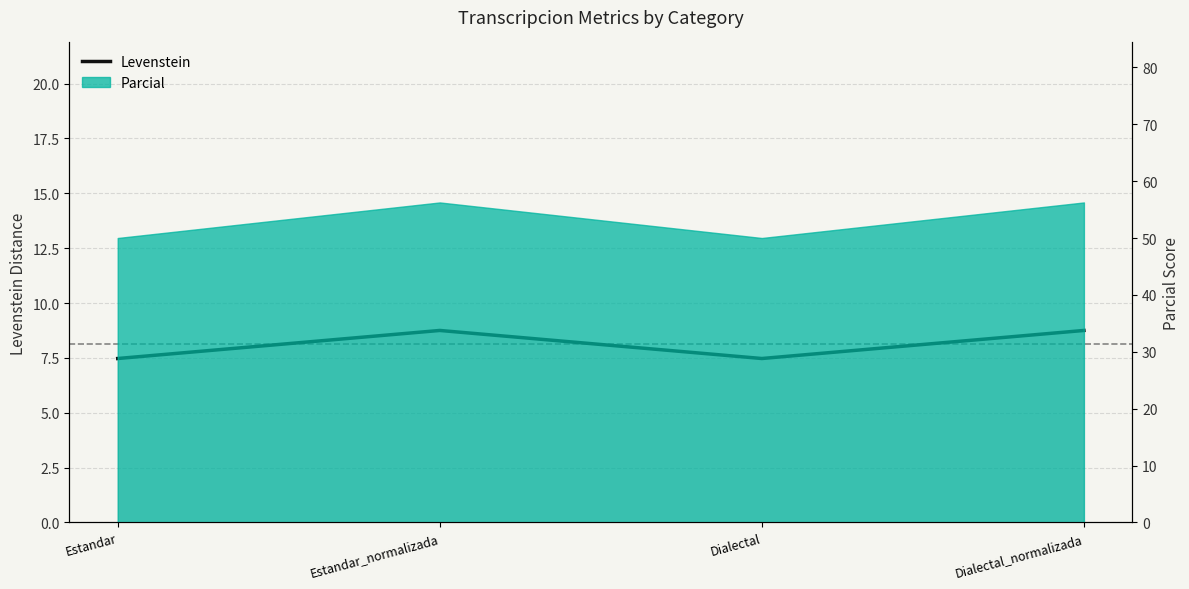

Which has a higher value, Dialectal_normalizada or Estandar?

Dialectal_normalizada